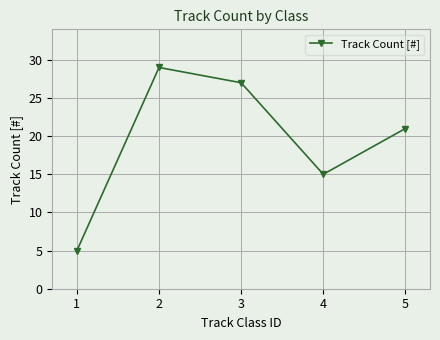

Reading left to right, what are all the values shown in this chart?

5	29	27	15	21